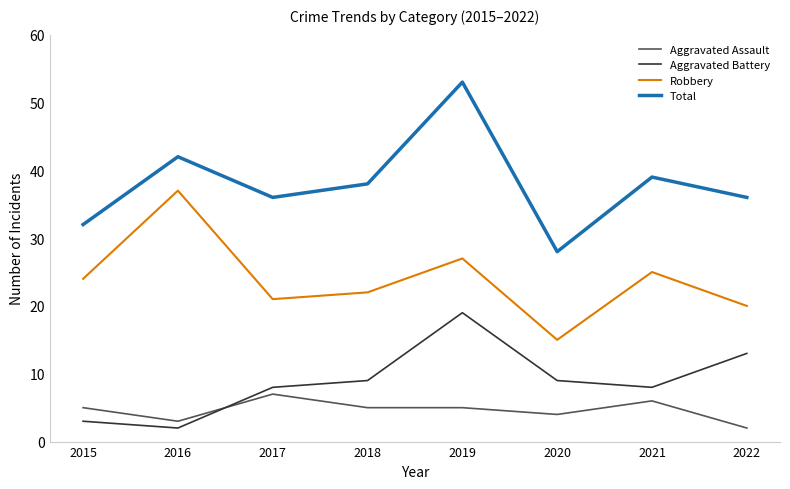

Is the value of Total at 2020 greater than the value of Robbery at 2016?

No